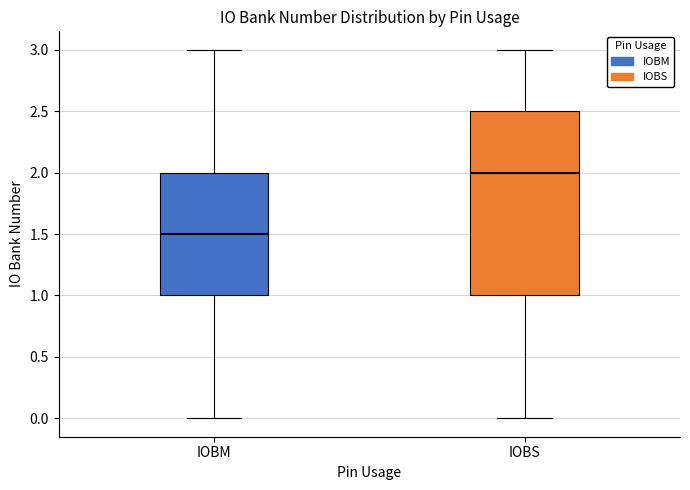

Which box's median line is the highest?

IOBS